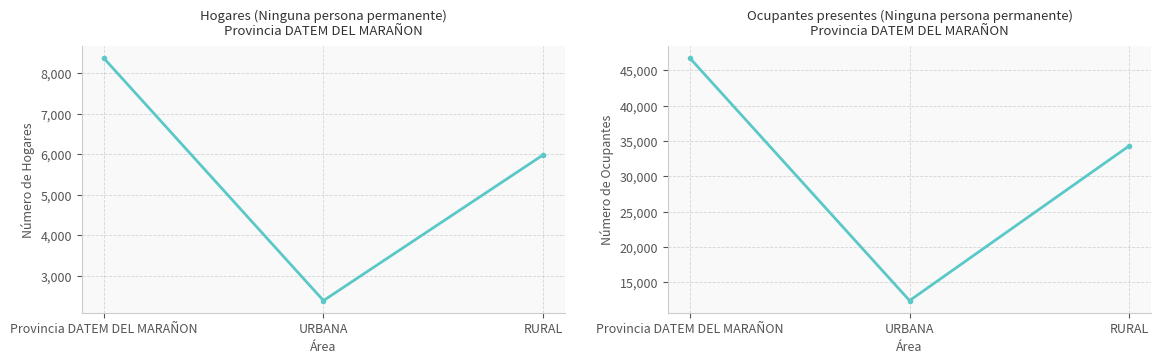

Reading left to right, what are all the values shown in this chart?

Hogares sin persona permanente: Provincia DATEM DEL MARAÑON=8373	URBANA=2388	RURAL=5985
Ocupantes sin persona permanente: Provincia DATEM DEL MARAÑON=46755	URBANA=12418	RURAL=34337